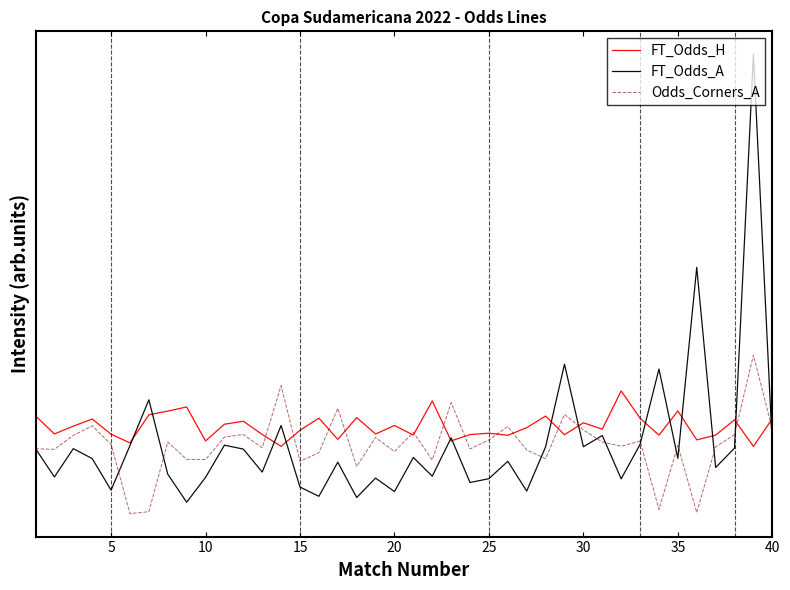

What are all the series names shown in the legend?

FT_Odds_H, FT_Odds_A, Odds_Corners_A